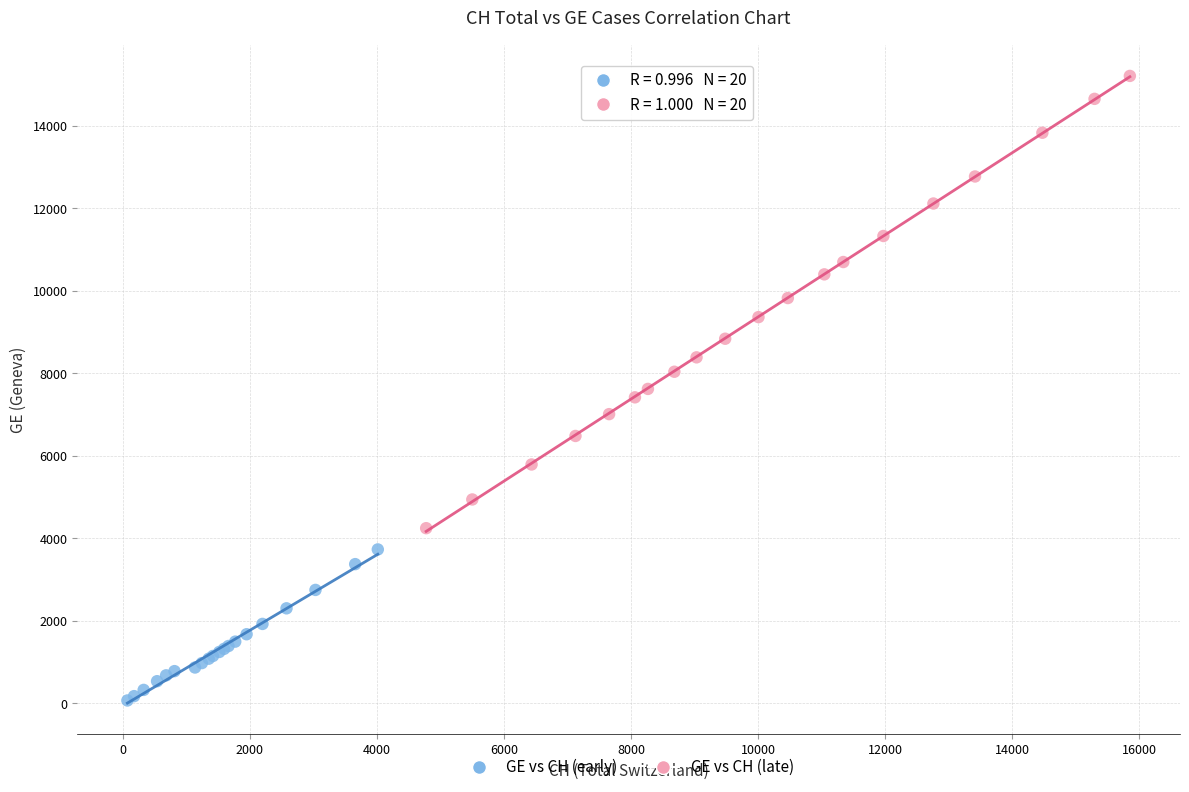

Which series has the largest Y range (max minus min)?

GE vs CH (late)